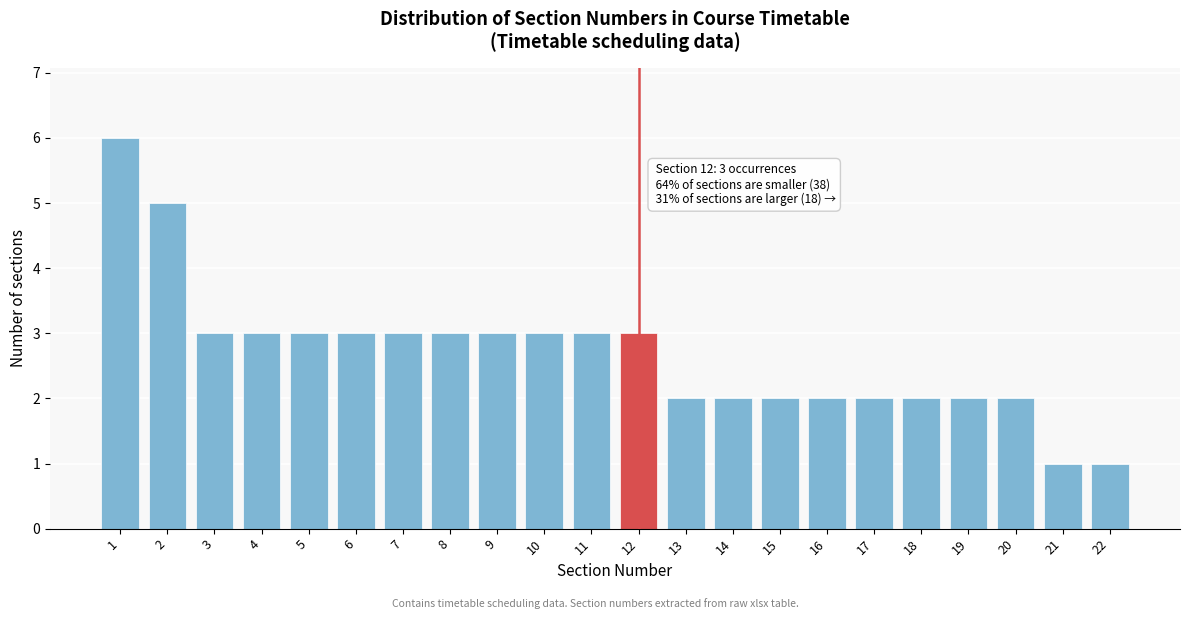

Reading left to right, extract all data points from this chart.

6	5	3	3	3	3	3	3	3	3	3	3	2	2	2	2	2	2	2	2	1	1